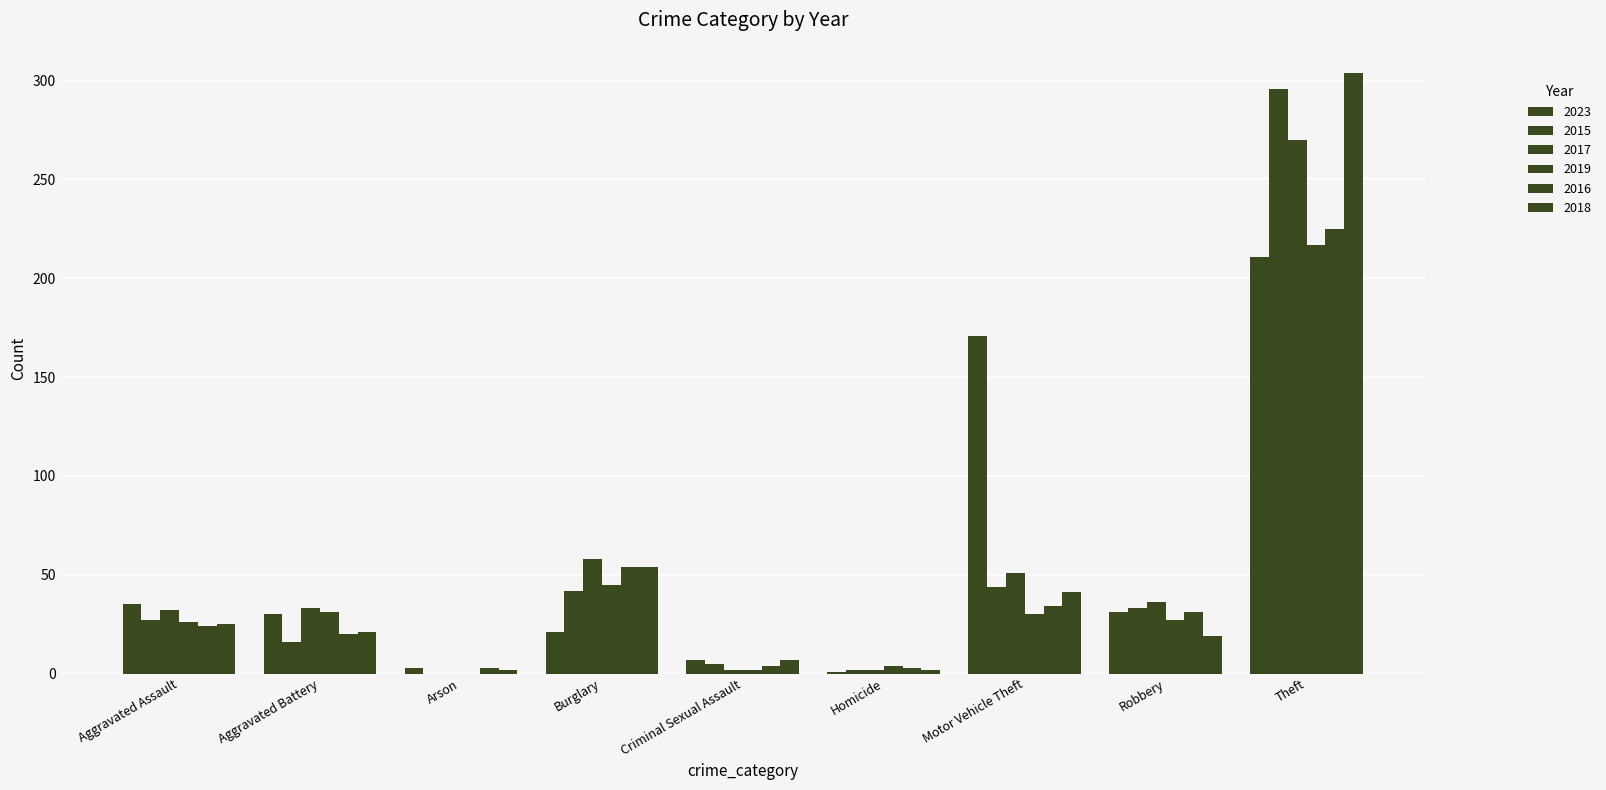

How many series are shown in this chart?

6